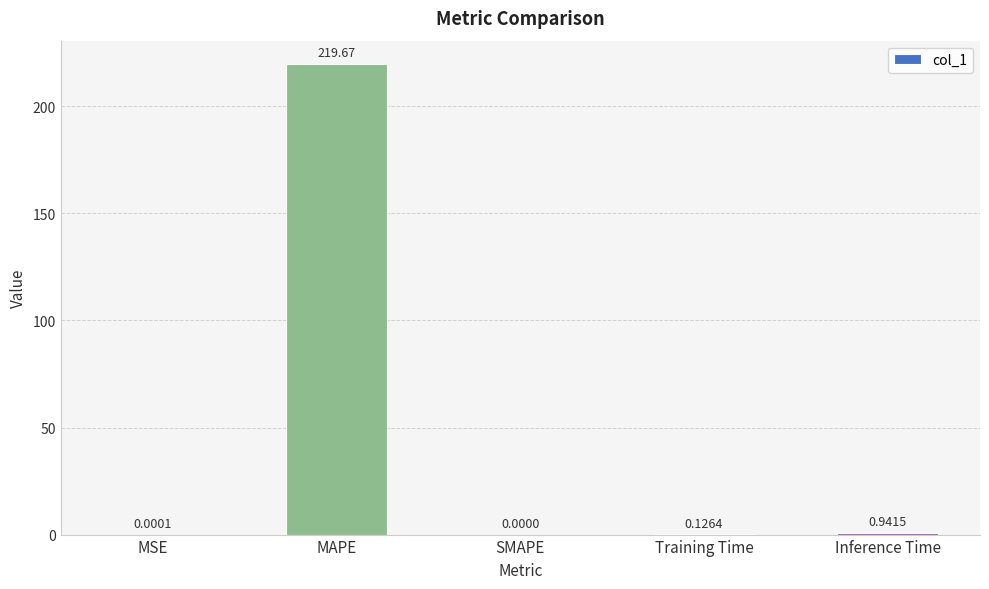

Are the bars horizontal?

No